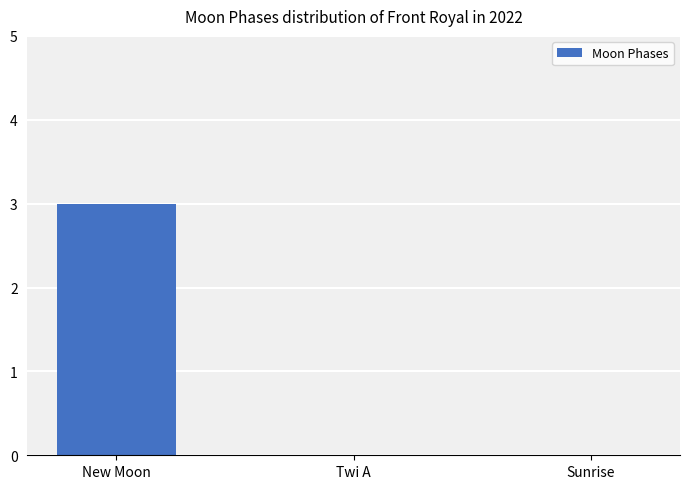

What is the greatest value displayed?

3